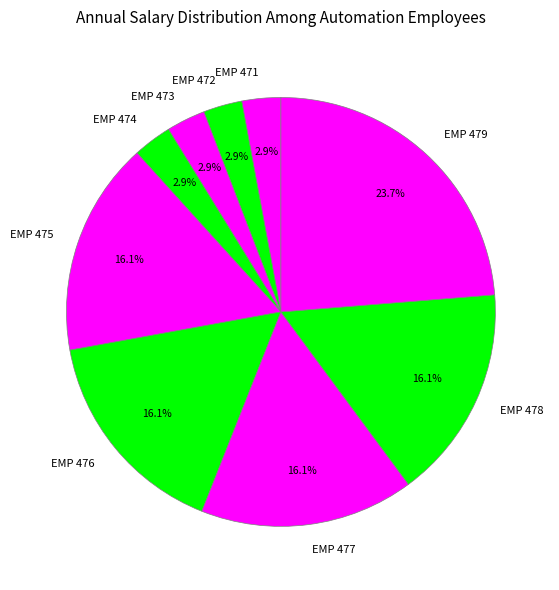

Which slice is the largest?

EMP 479